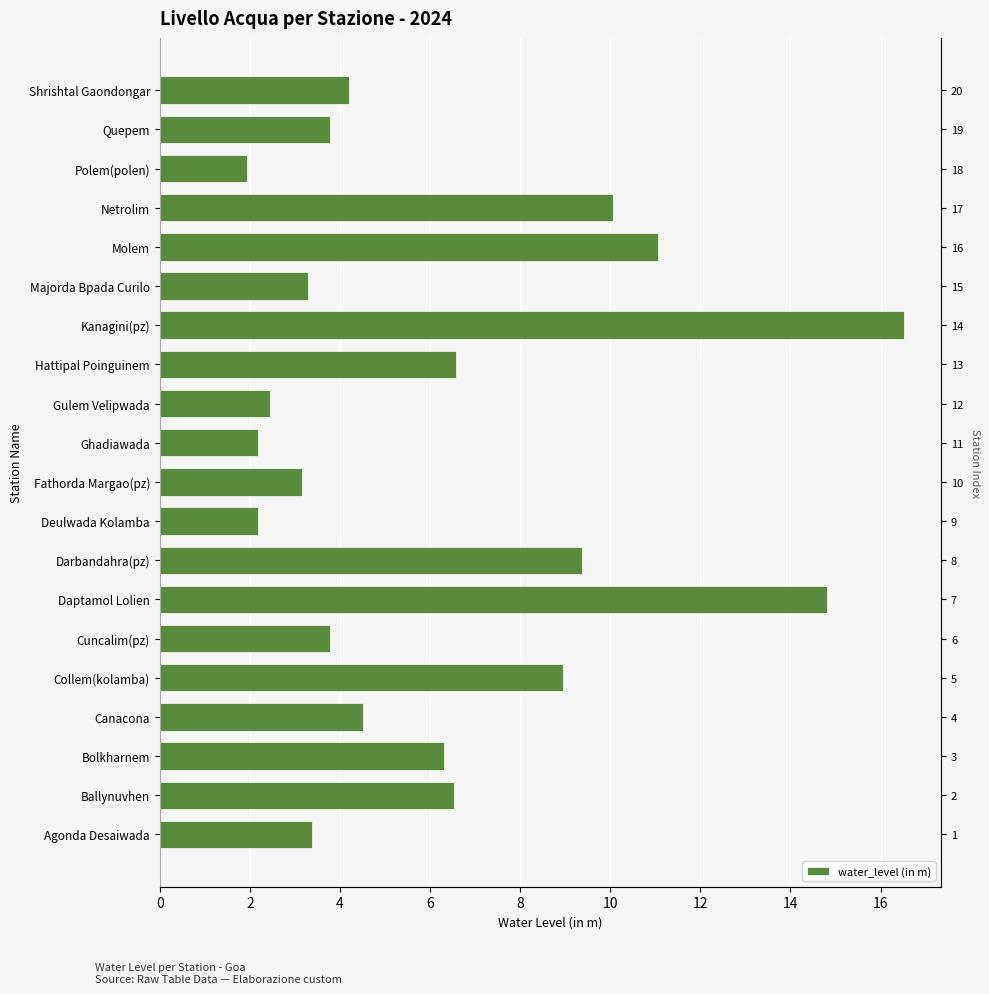

Count the number of categories in the chart.

20